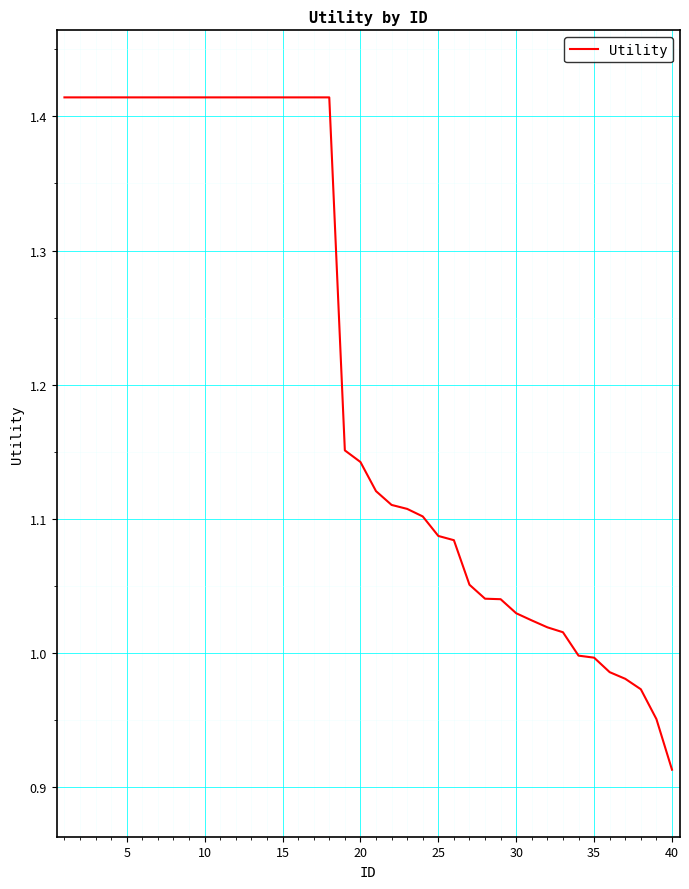

What is the difference between the maximum and minimum values?

0.5